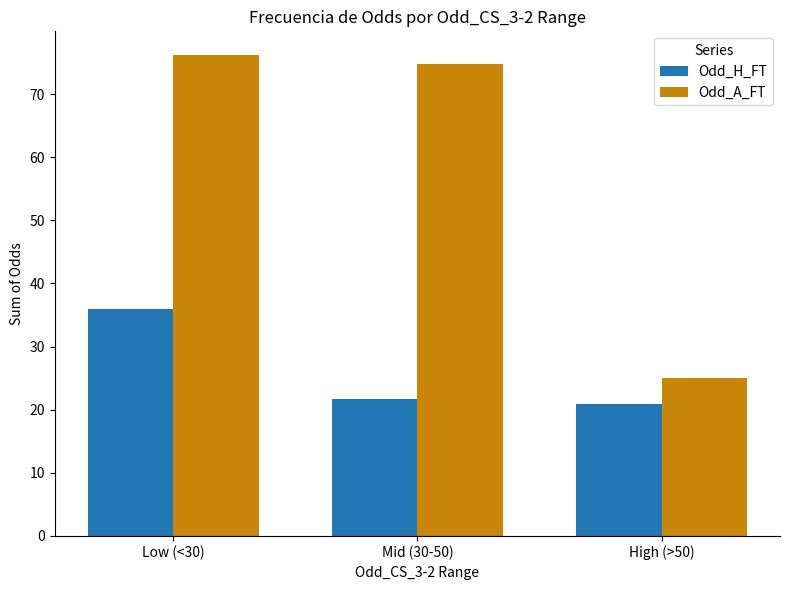

At how many categories does at least one series exceed 52?

2